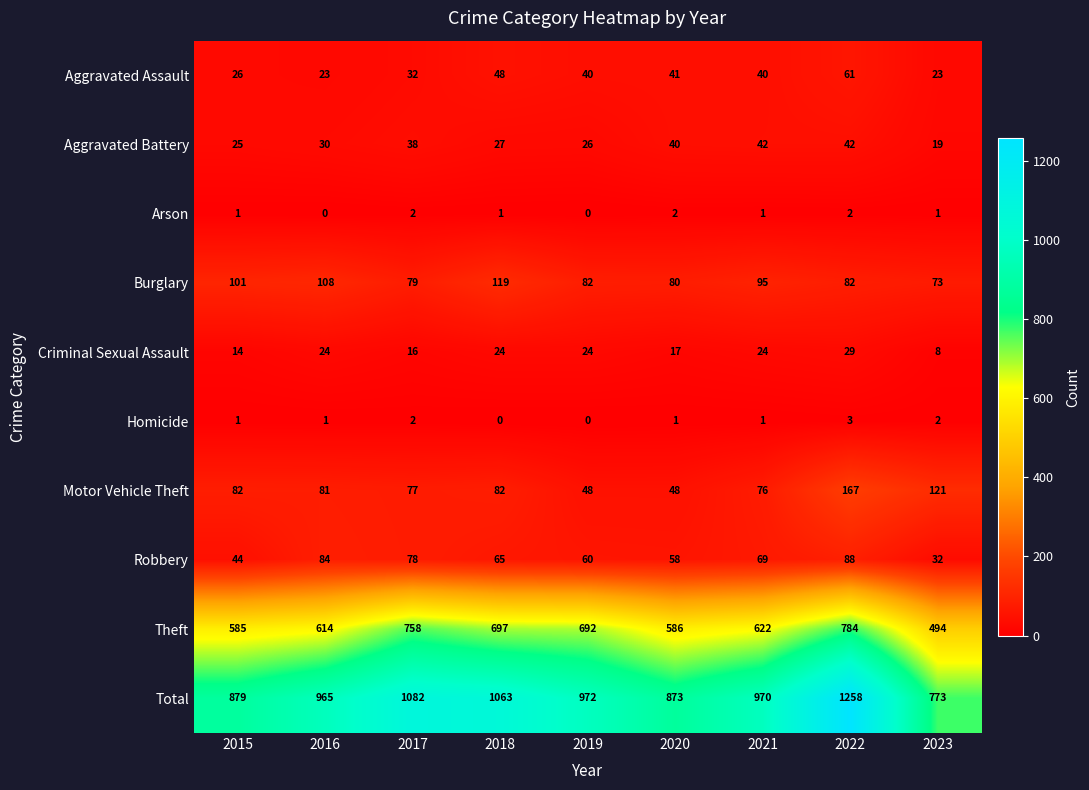

At how many categories does at least one series exceed 166?

9